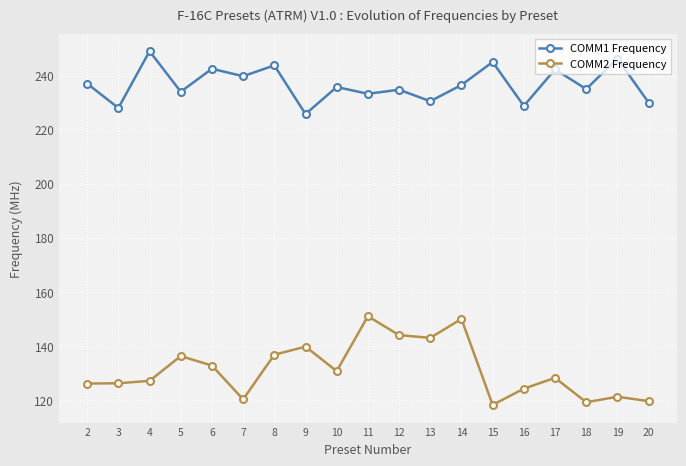

The COMM1 Frequency series shows 304.2 at 11. True or false?

False